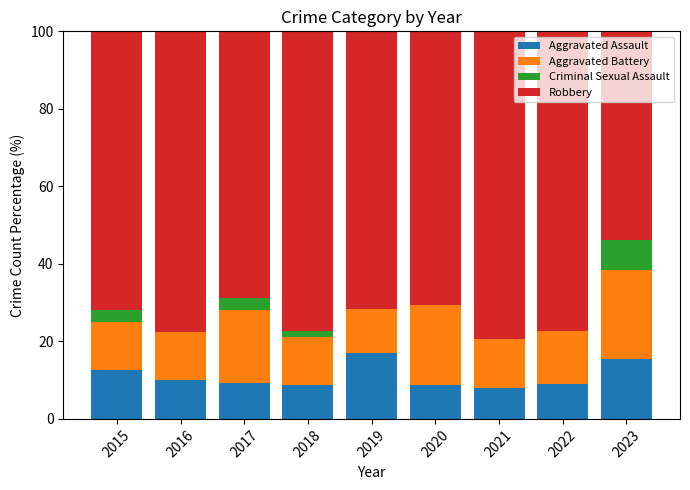

What is the highest value of the Aggravated Assault series?

17.0